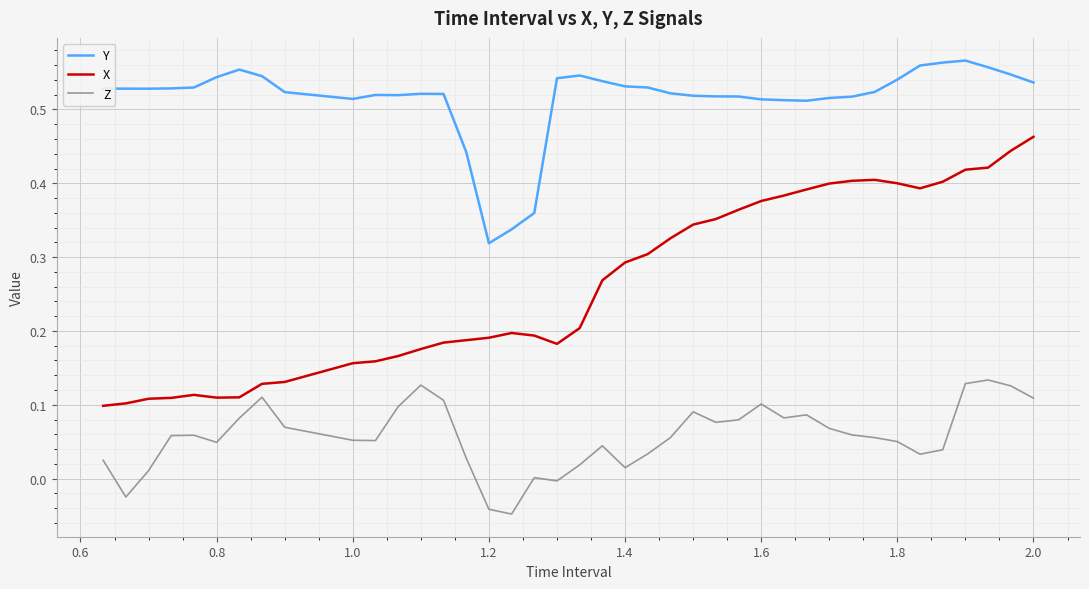

True or false: Y and Z intersect in this chart.

False